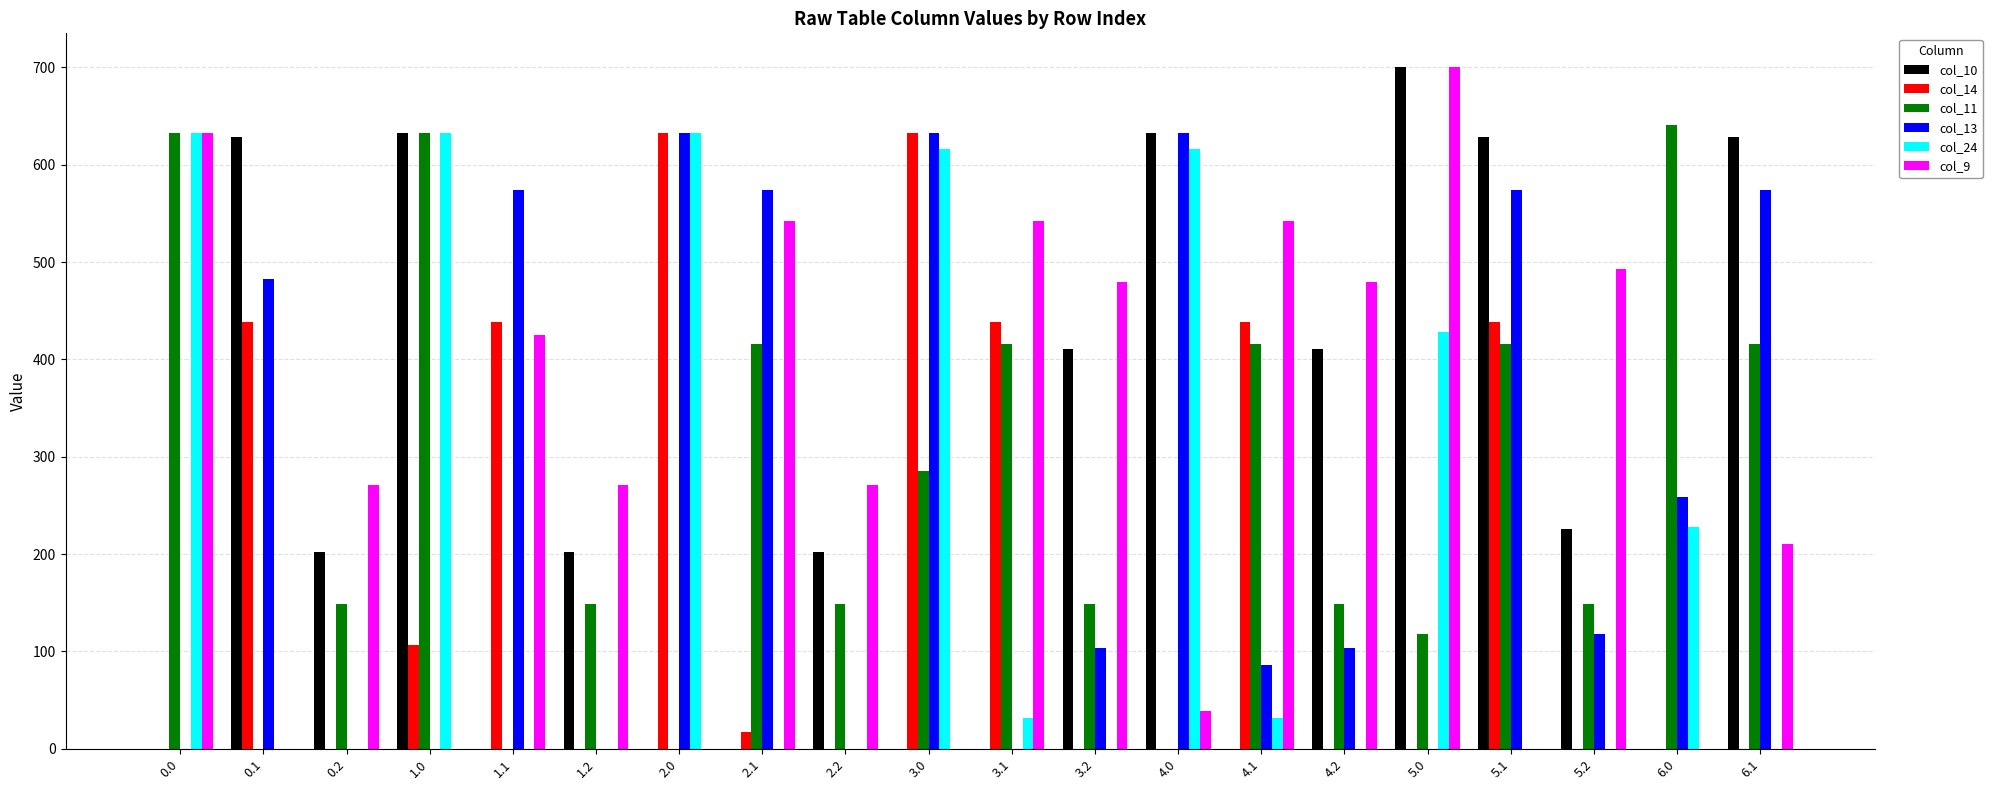

Is the value of col_10 at 2.2 greater than the value of col_14 at 2.1?

Yes